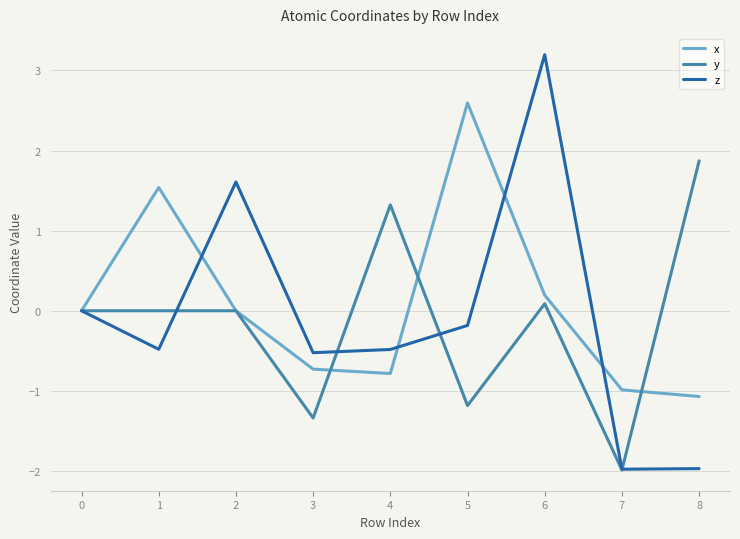

Count the number of data series in this chart.

3